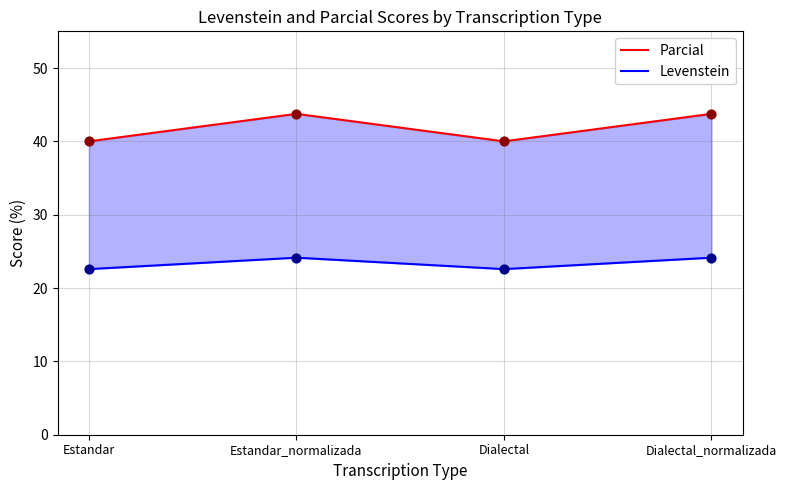

Which series has the widest spread of Y values?

Parcial